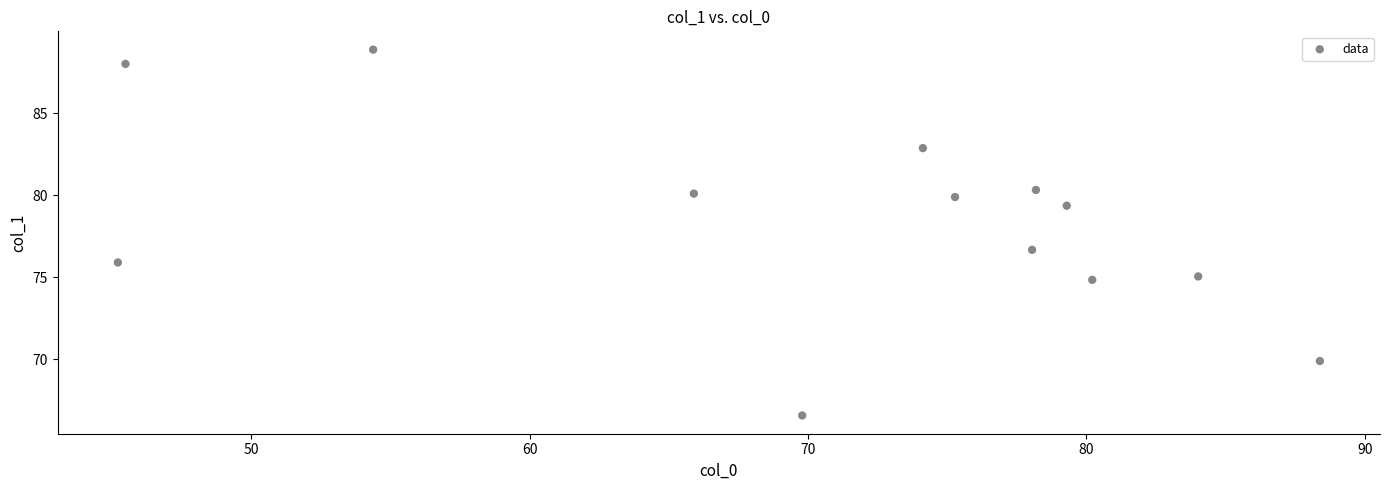

What Y value in the scatter plot is closest to 77?

76.7